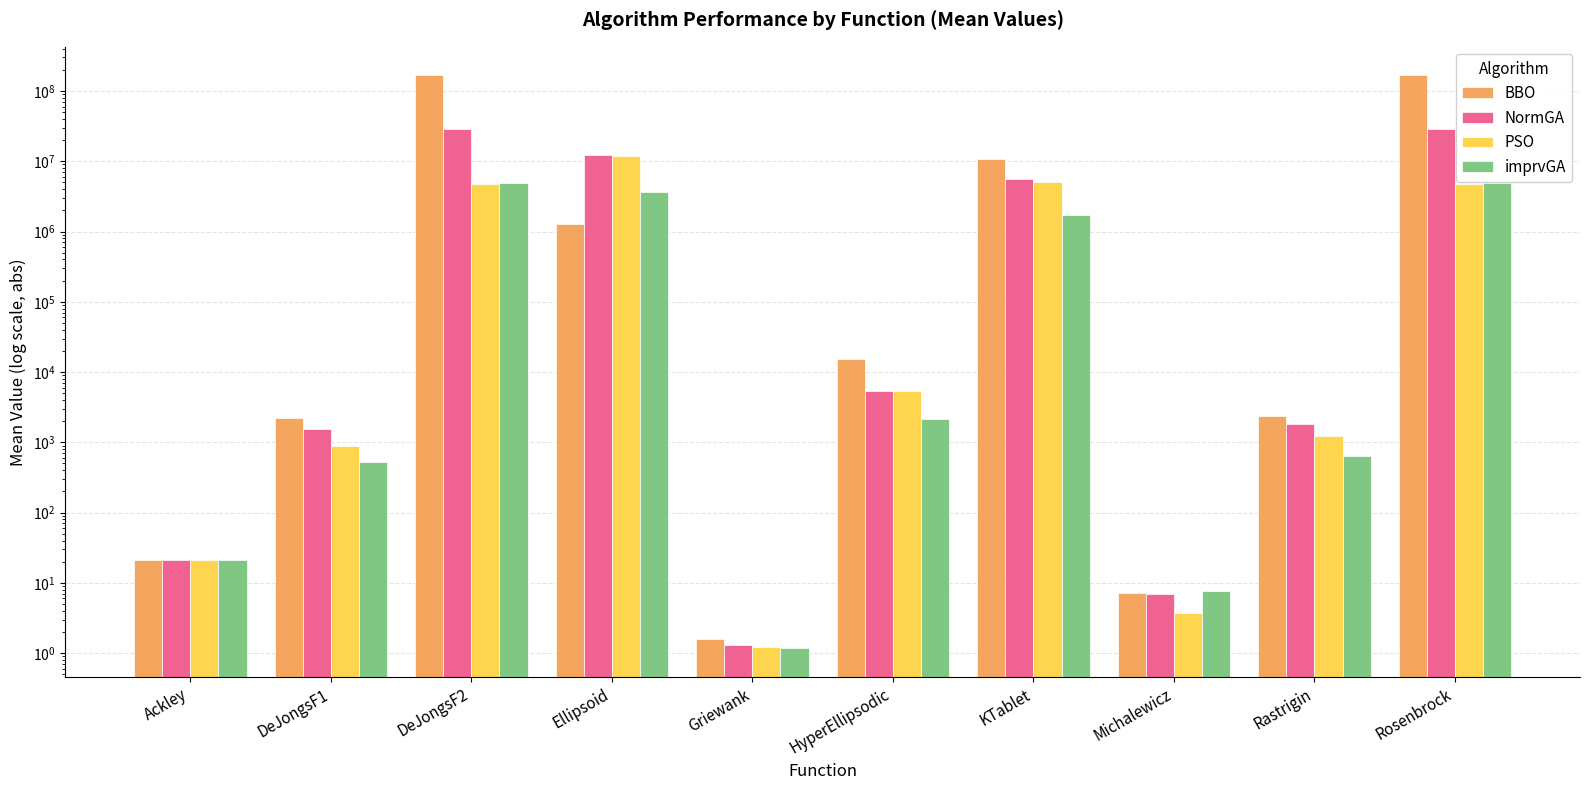

At Michalewicz, list the series in order from smallest to largest.

PSO, NormGA, BBO, imprvGA